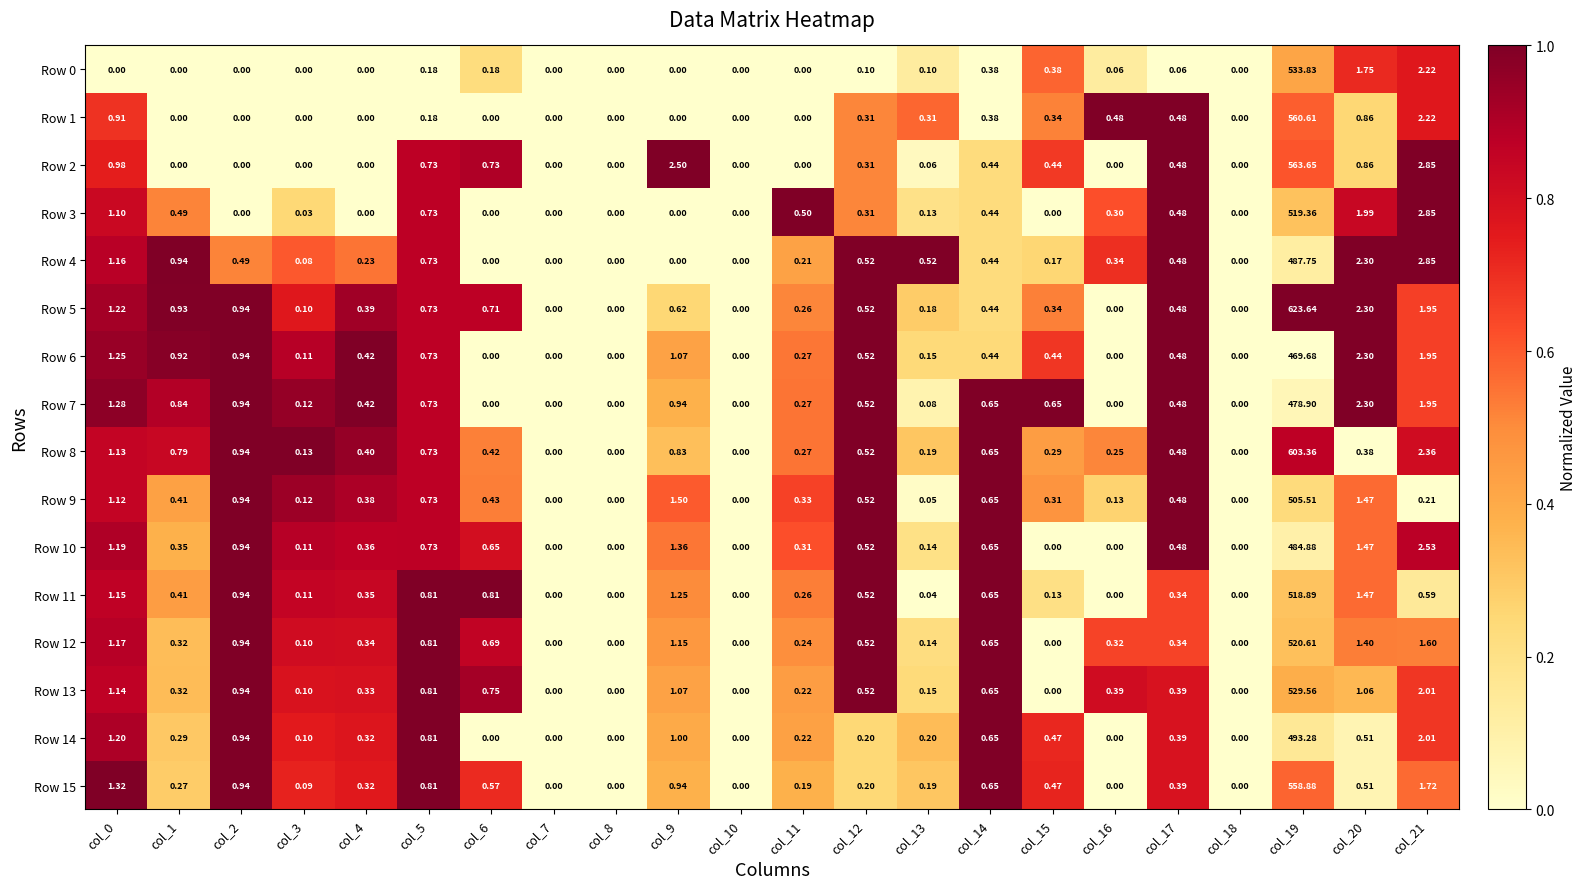

Is the value of Row 8 at col_14 greater than the value of Row 12 at col_12?

Yes